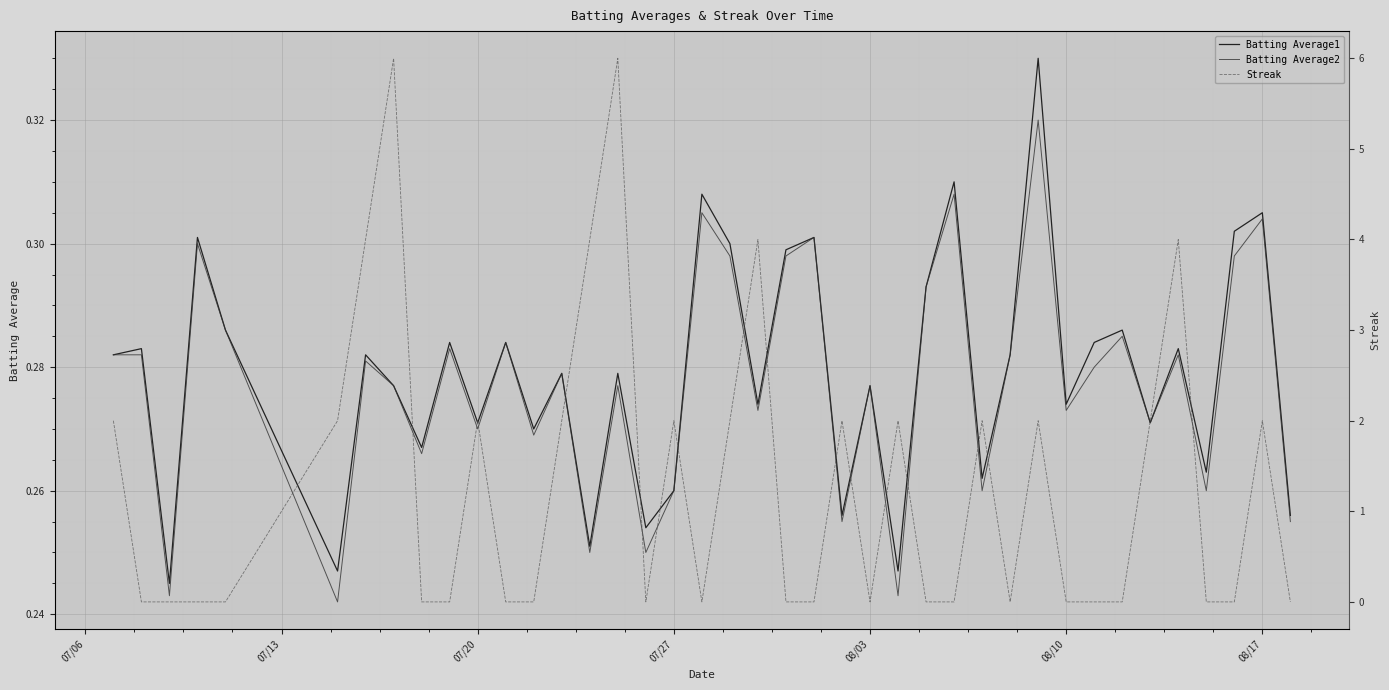

Which series ends up on top after the final intersection of Streak and Batting Average1?

Batting Average1